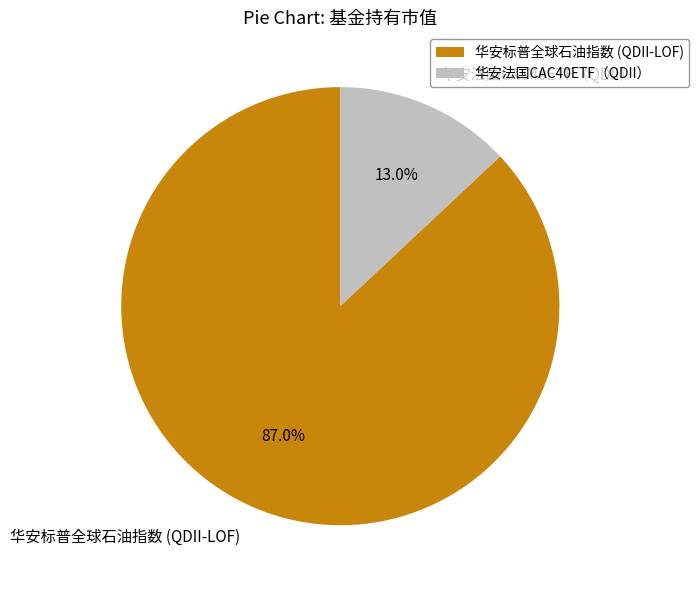

Between 华安法国CAC40ETF（QDII） and 华安标普全球石油指数 (QDII-LOF), which is larger?

华安标普全球石油指数 (QDII-LOF)